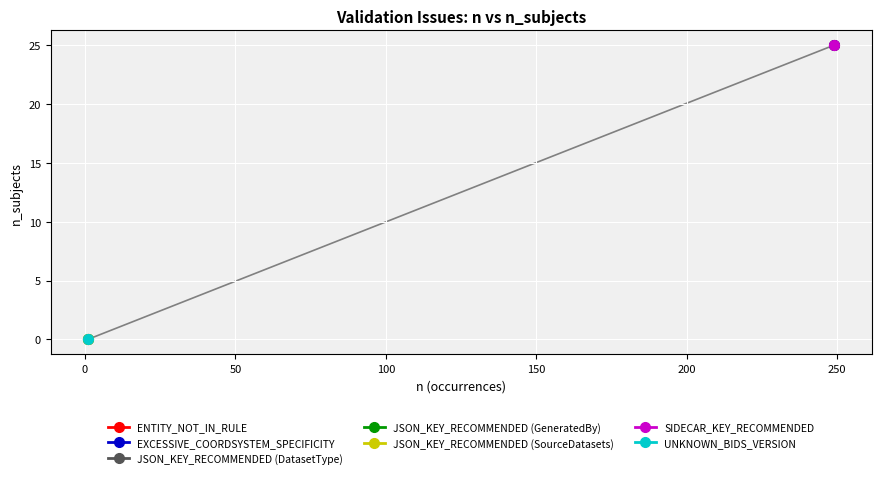

How many categories are shown in the chart?

7